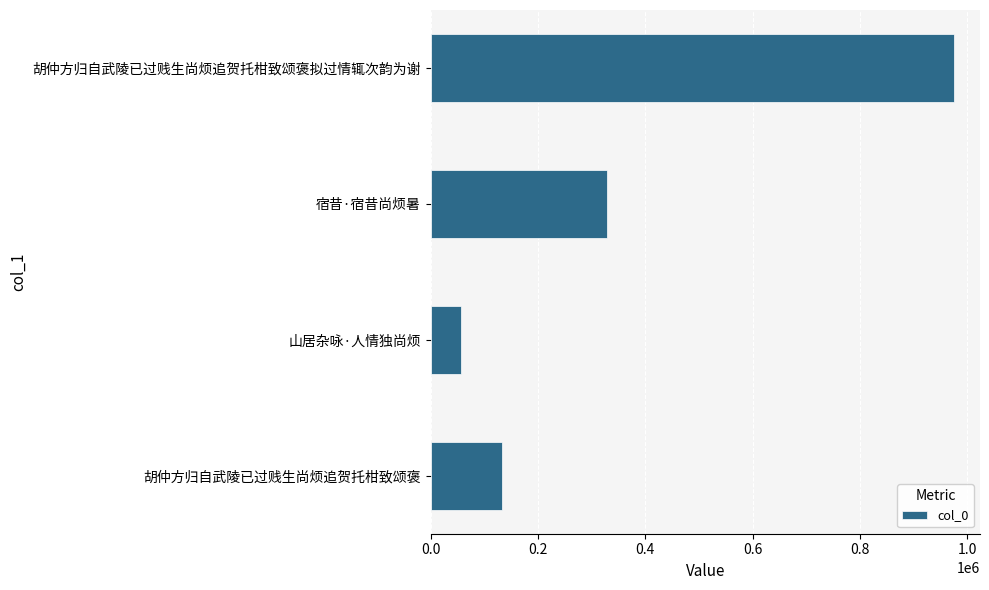

What is the difference between the maximum and minimum values?

918844